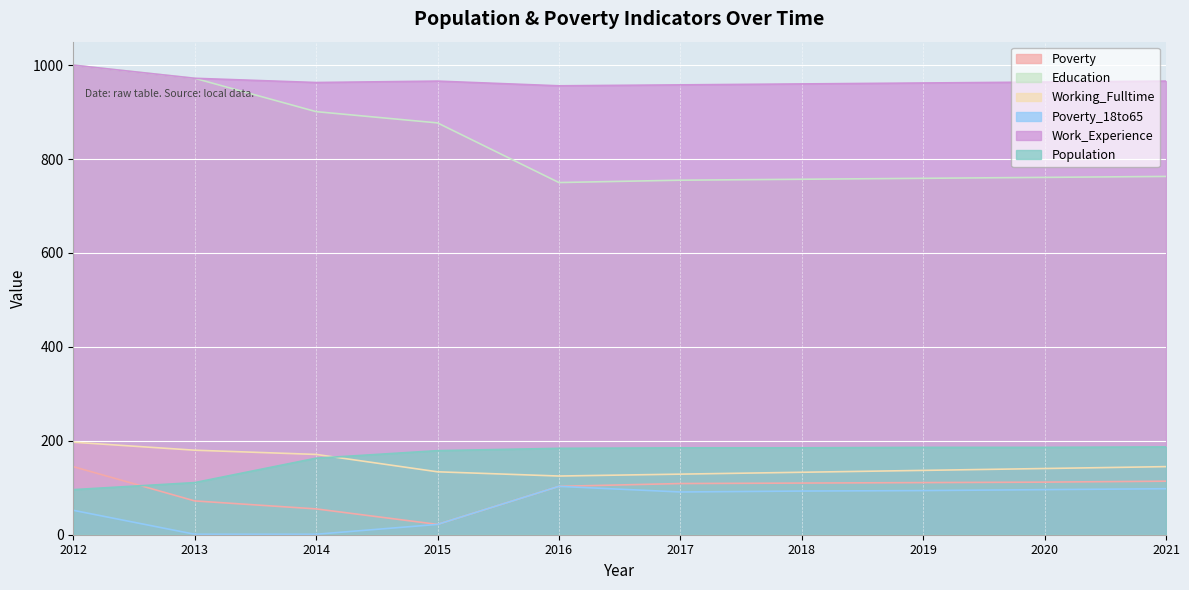

How many values in the Poverty_18to65 series are below 93?

5